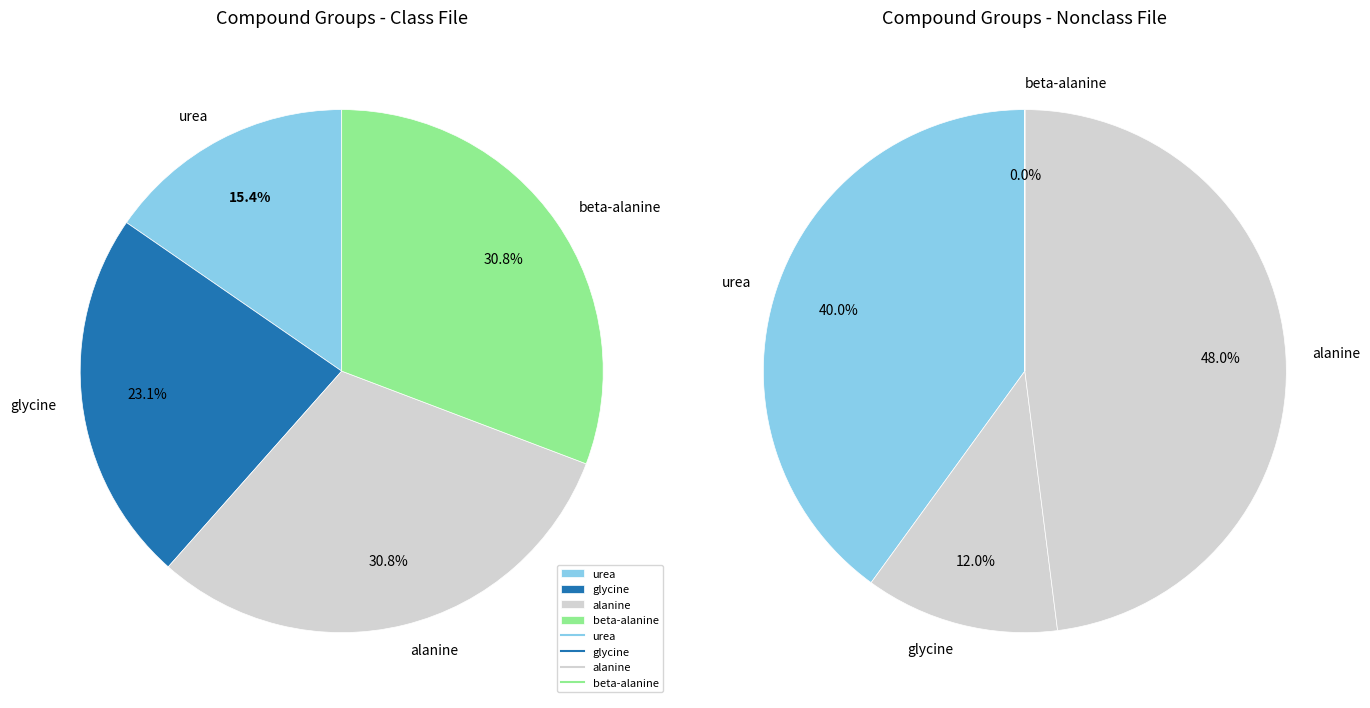

How many segments does this pie chart have?

4